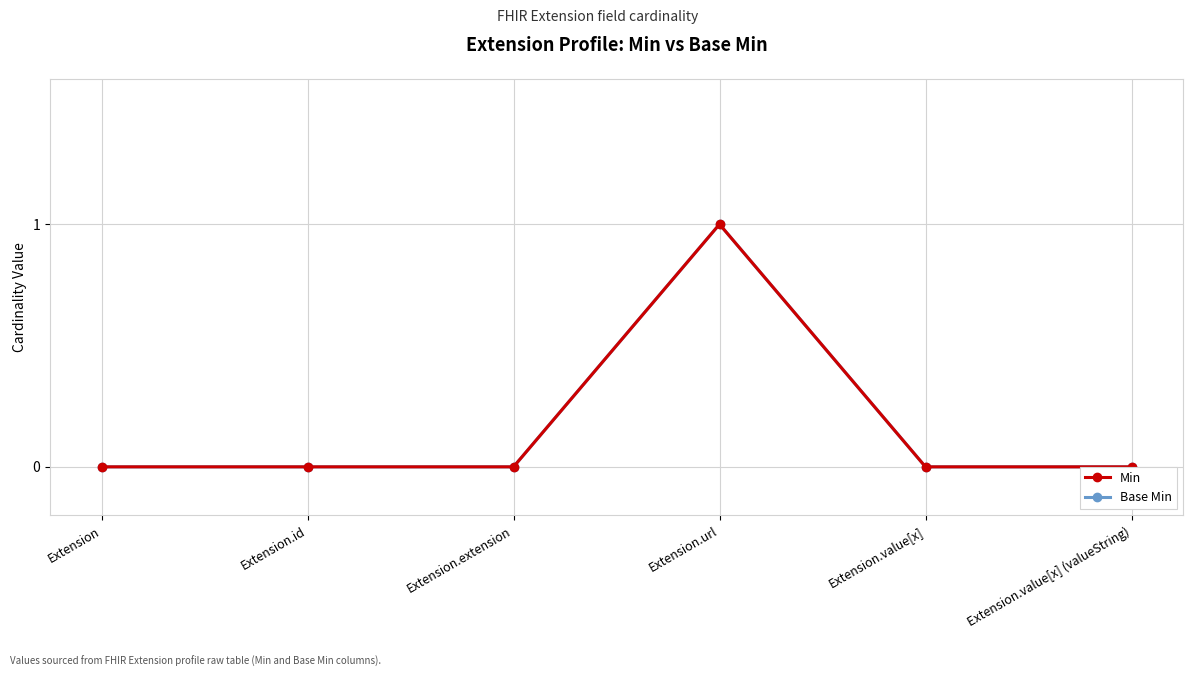

Is this an area chart (filled region under the line)?

No